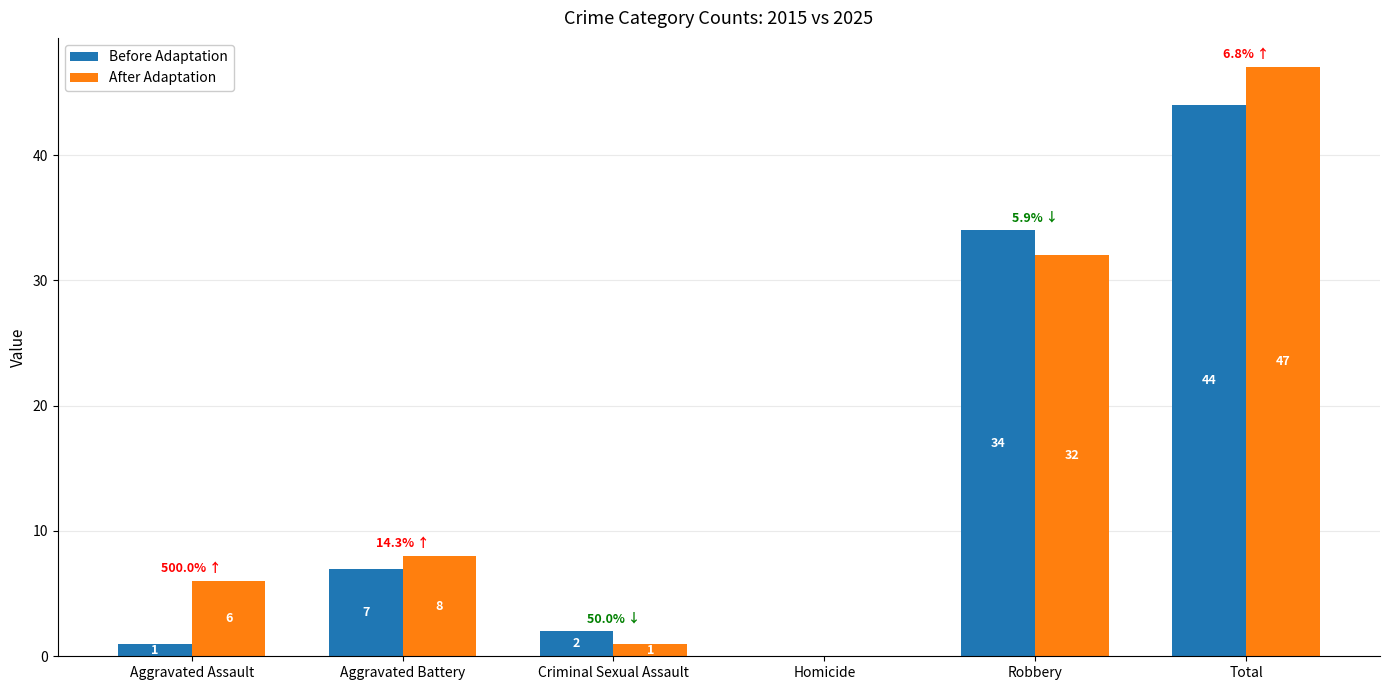

What is the difference between the After Adaptation values at Homicide and Aggravated Battery?

8